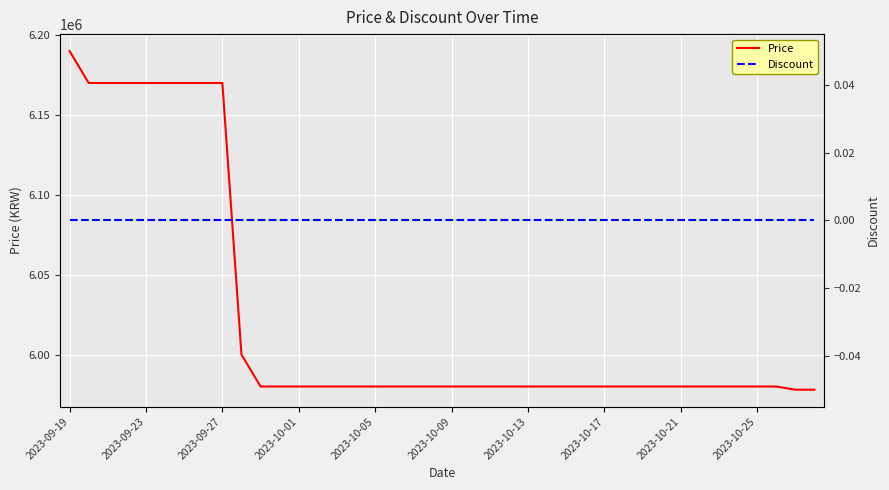

Rank the series at 2023-10-25 from lowest to highest value.

Discount, Price